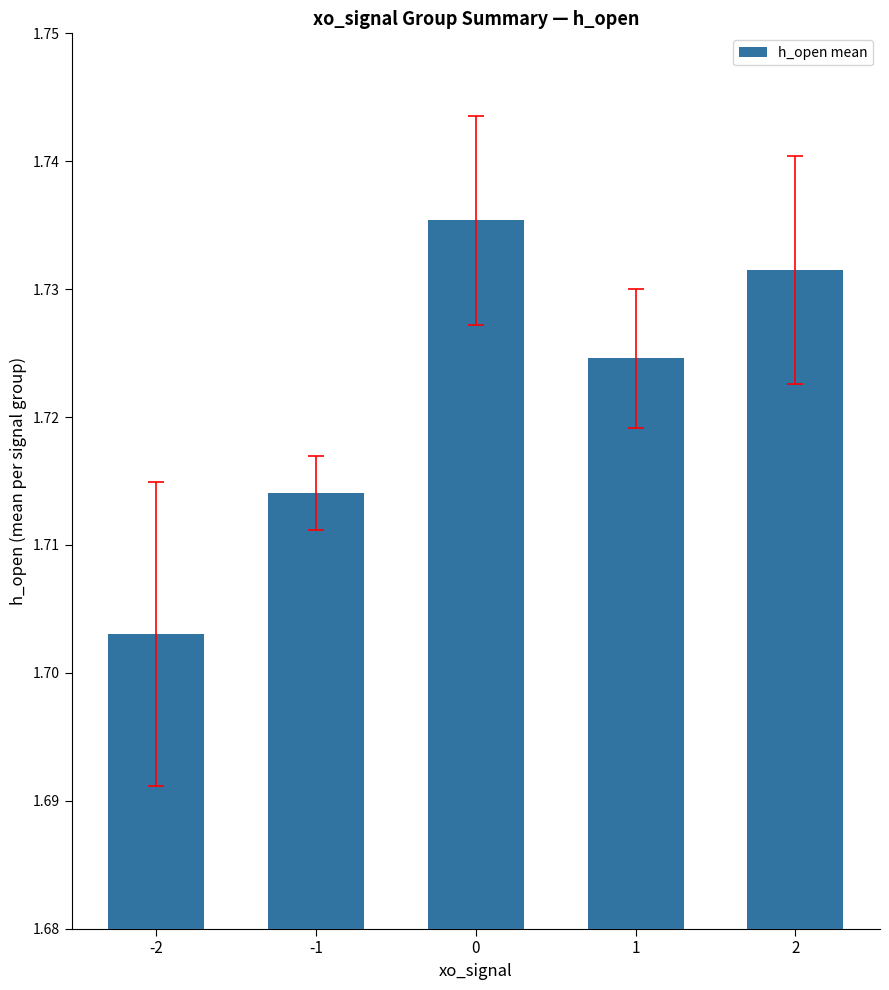

Is it true that the value at 2 is 0.7?

False